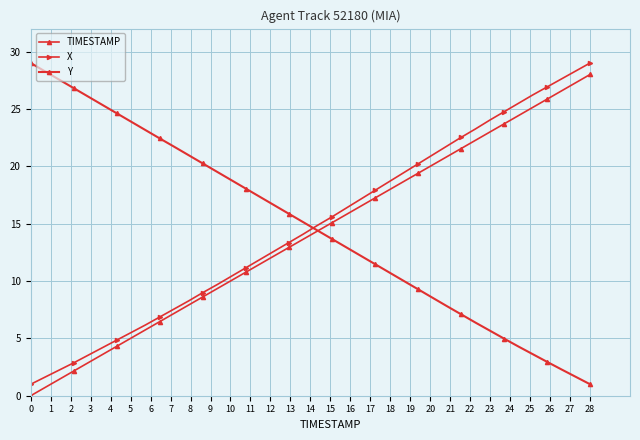

How many intersections are there between Y and TIMESTAMP?

1